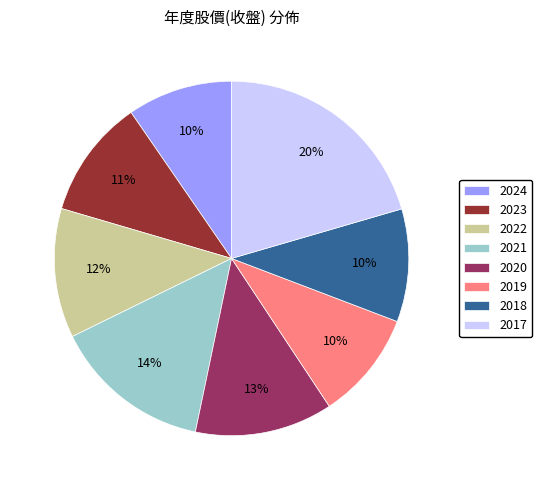

What percentage is the 2020 slice, to the nearest percent?

13%